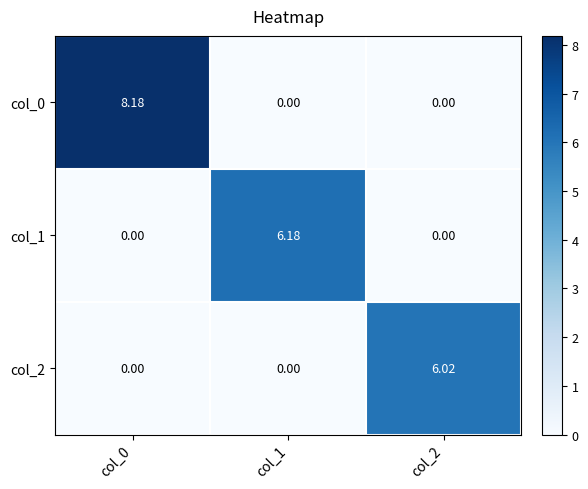

How many data points does each series have?

3